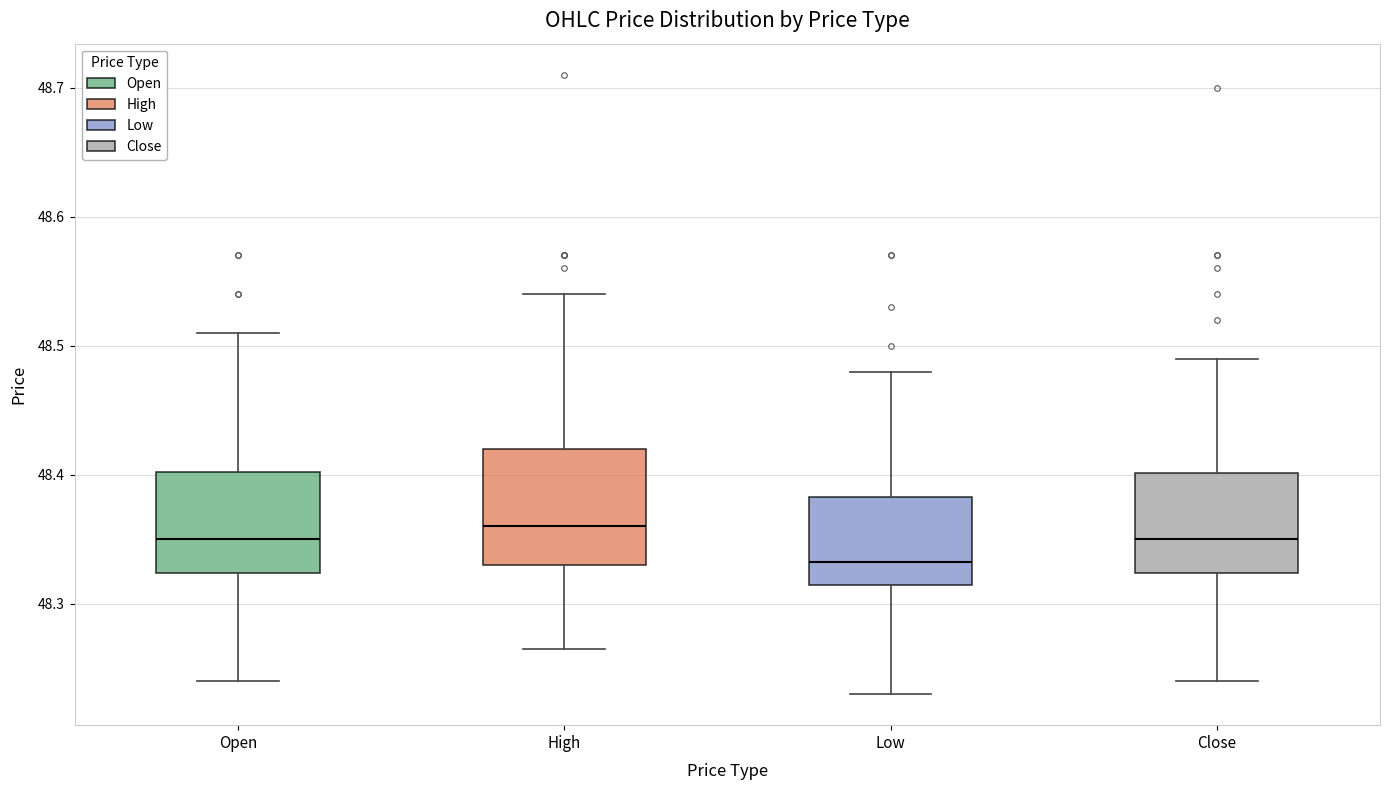

Reading left to right, transcribe this box plot: for each box, give where its median line is, the range the box spans, and where its two whiskers end, as read against the y-axis. The values are not printed on the chart, so give them approximately, as read against the axis.

Open: median 48.35, box 48.32 to 48.40, whiskers 48.24 to 48.51
High: median 48.36, box 48.33 to 48.42, whiskers 48.27 to 48.54
Low: median 48.33, box 48.31 to 48.38, whiskers 48.23 to 48.48
Close: median 48.35, box 48.32 to 48.40, whiskers 48.24 to 48.49